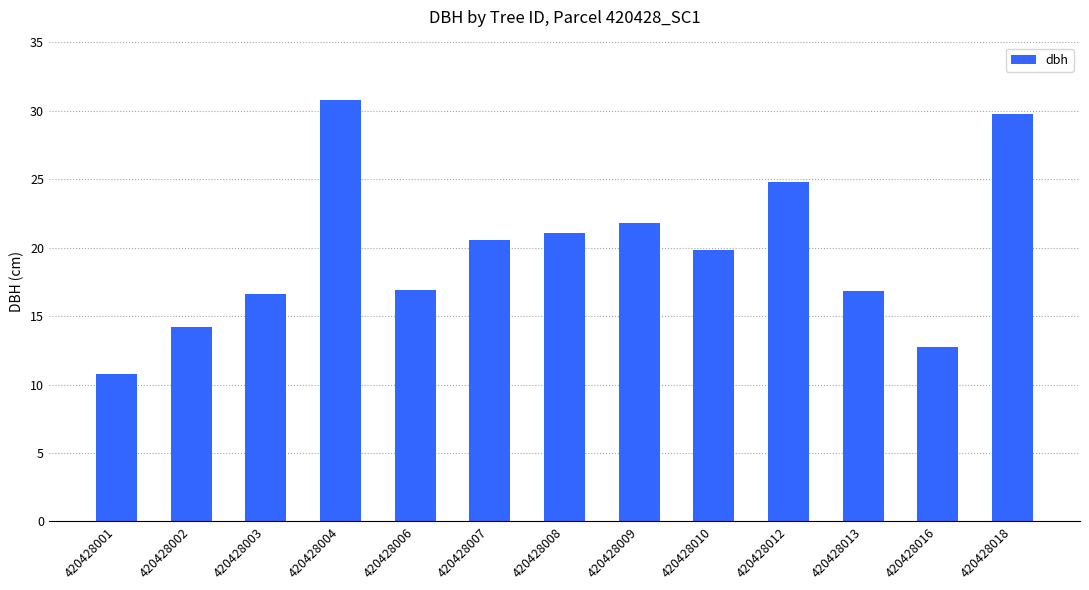

Does the chart contain stacked bars?

No